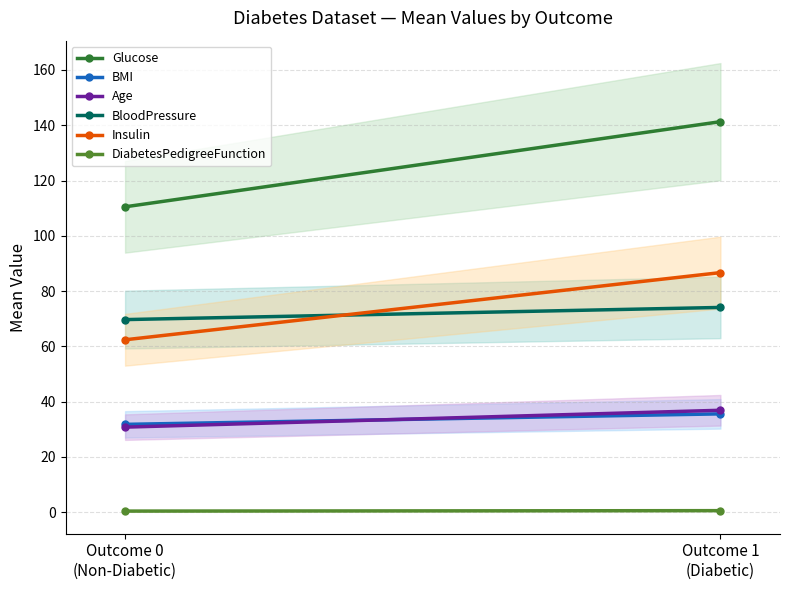

How many data points does each series have?

2